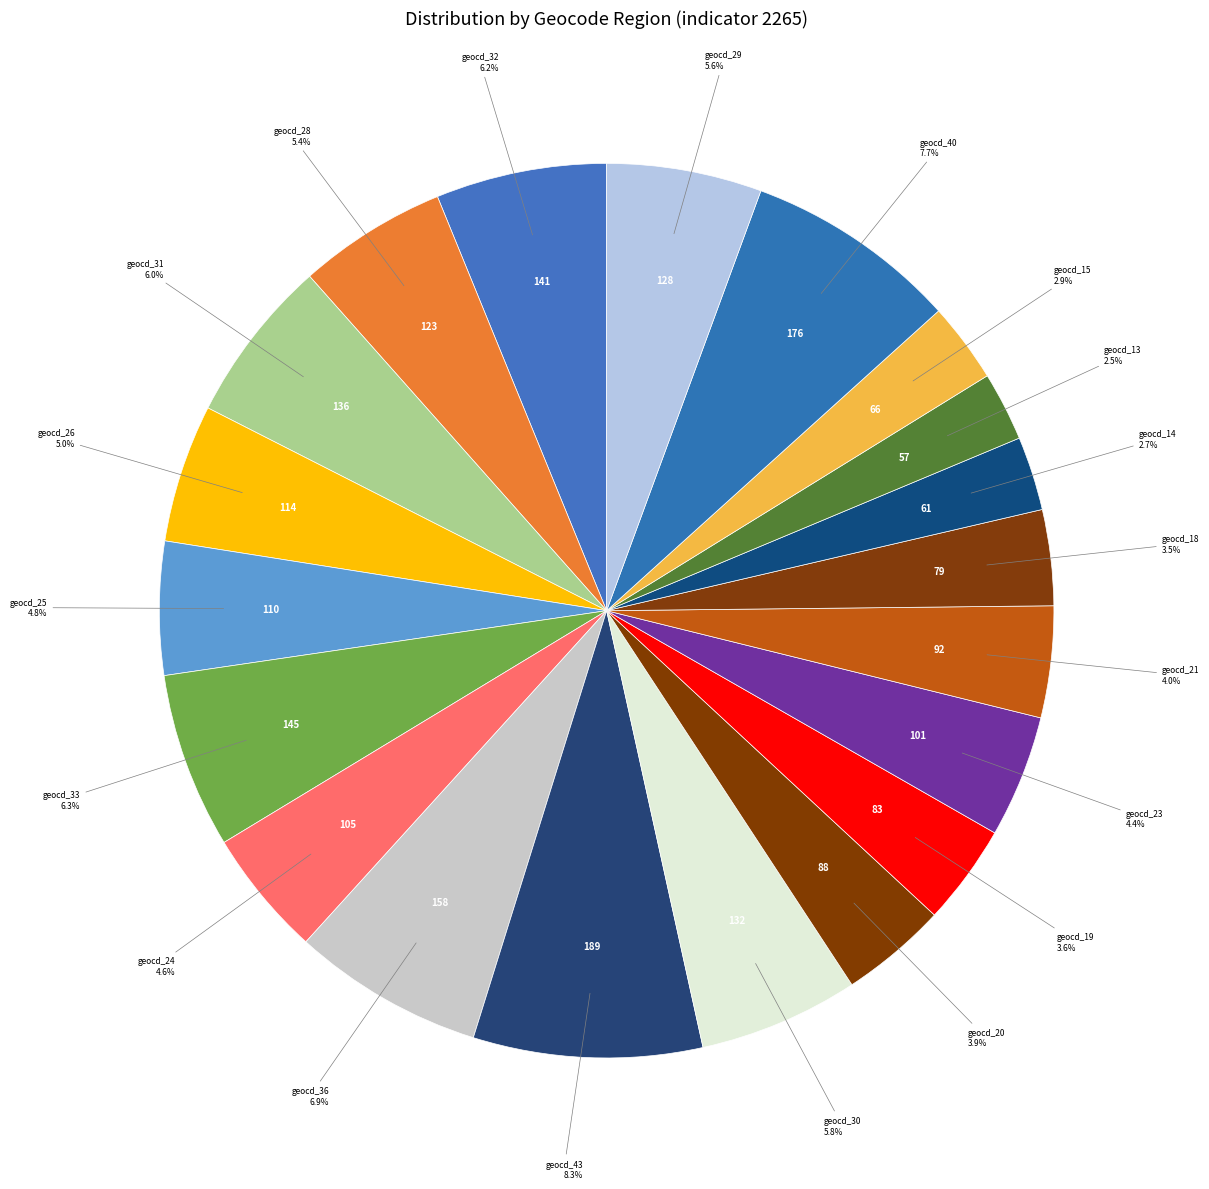

Does geocd_18 represent more than half of the total?

No